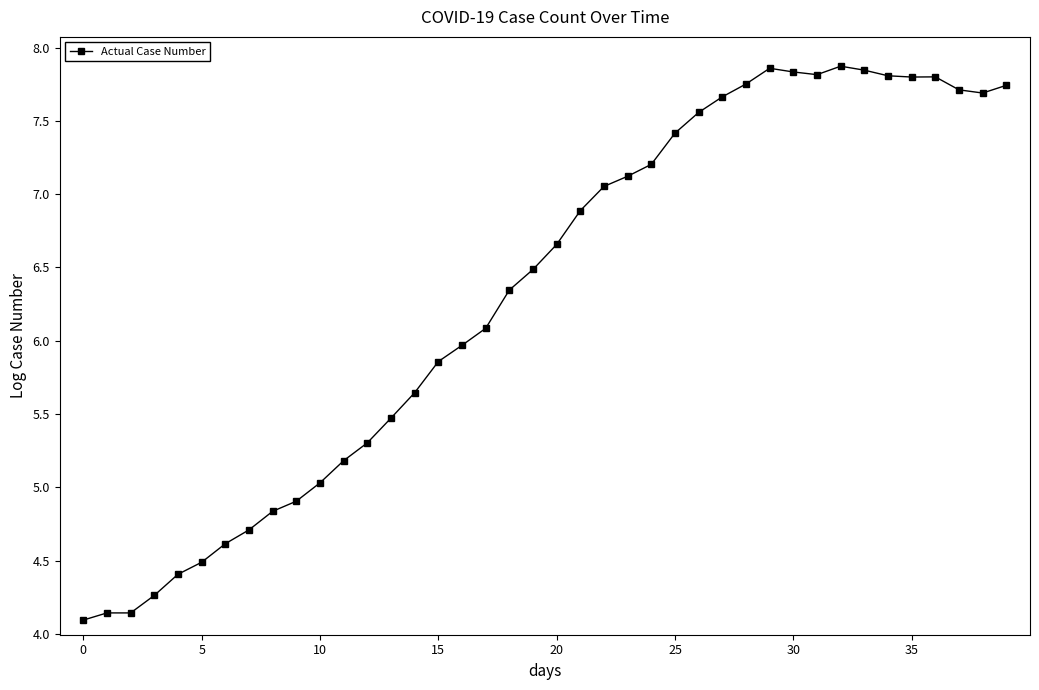

How many series are shown in this chart?

1